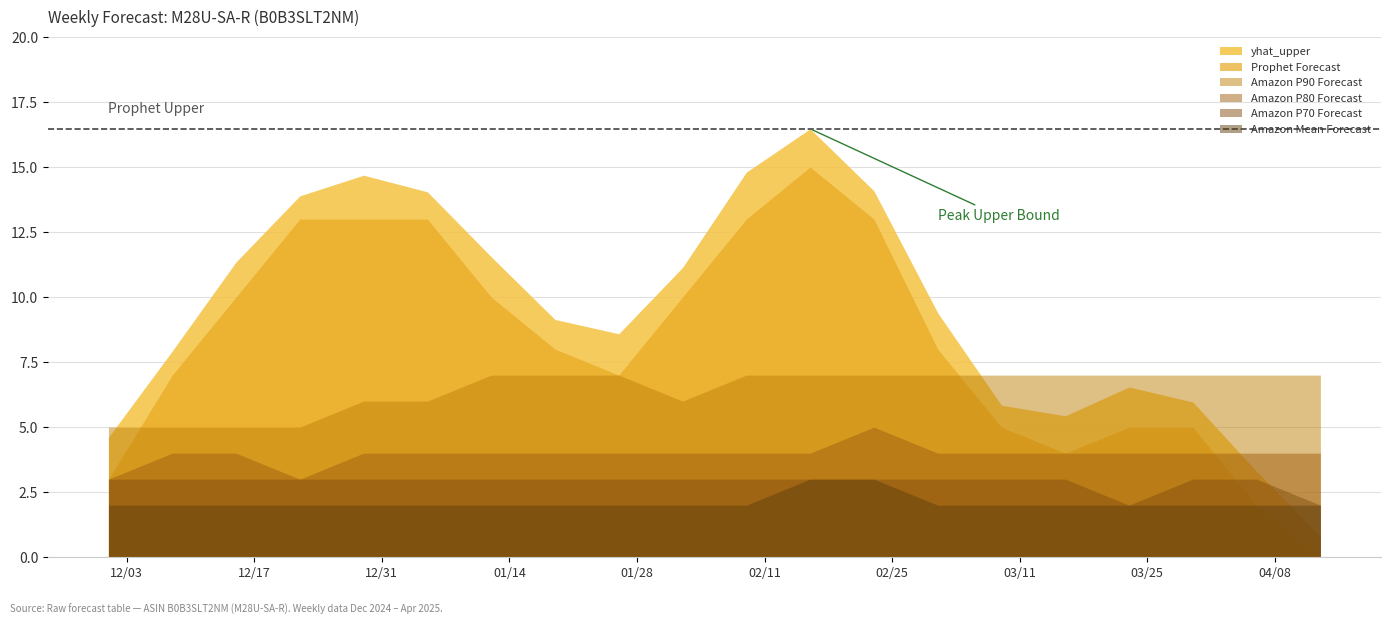

At which category does Amazon P80 Forecast reach its first local valley?

2024-12-22